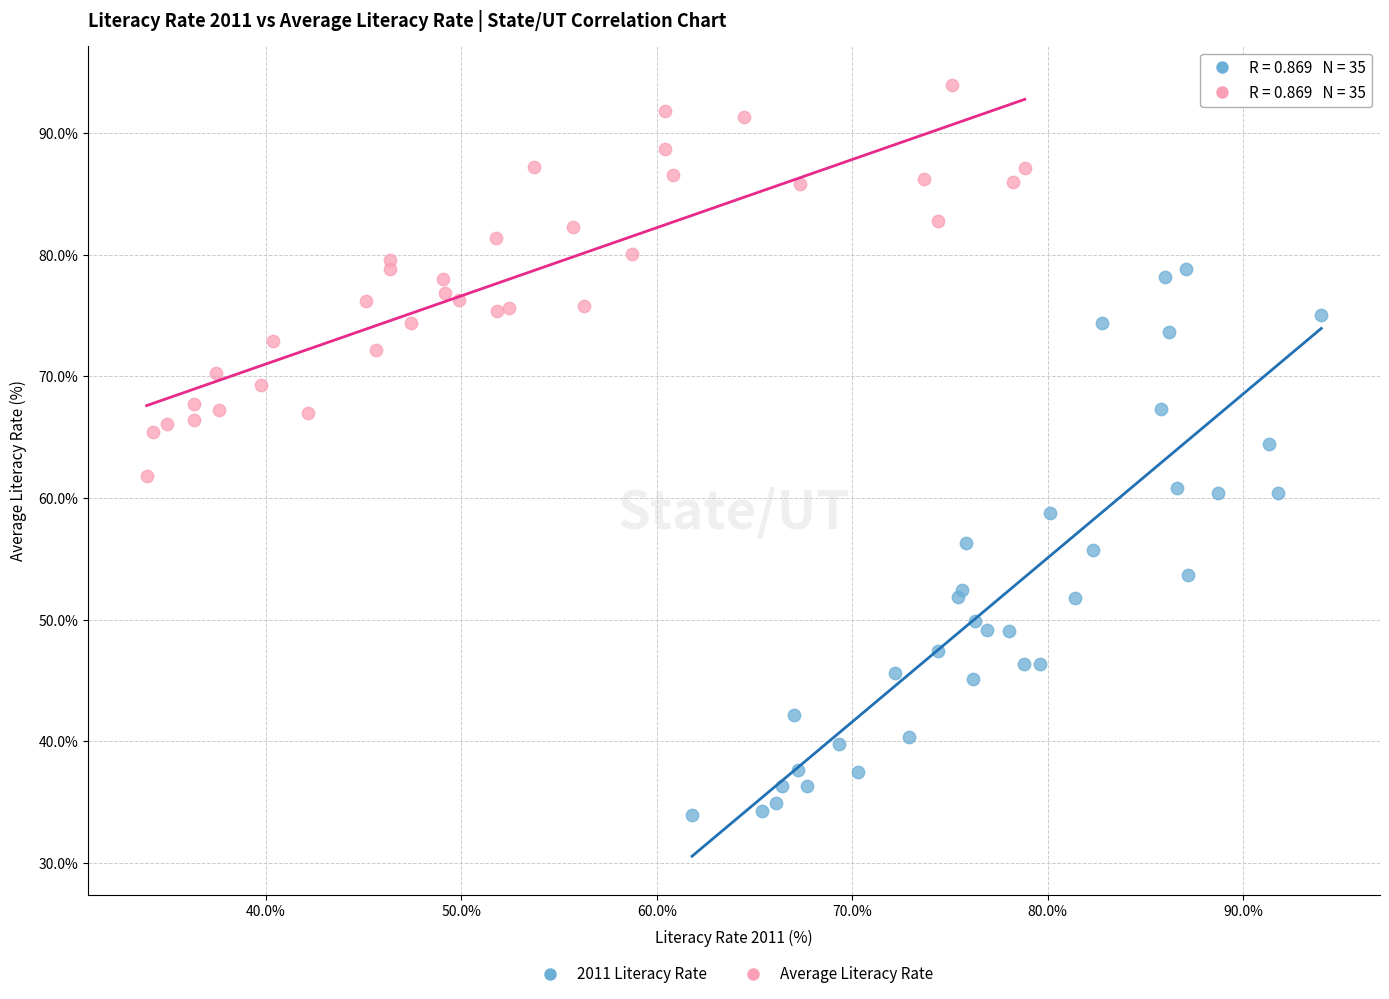

Which series has the largest Y range (max minus min)?

2011 Literacy Rate